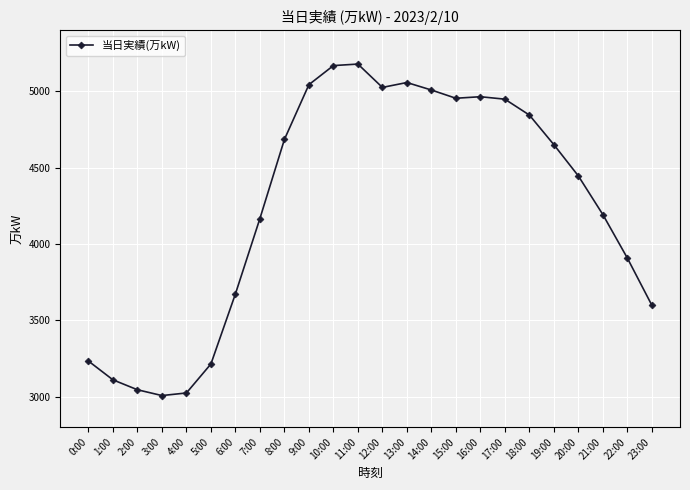

What is the greatest value displayed?

5179